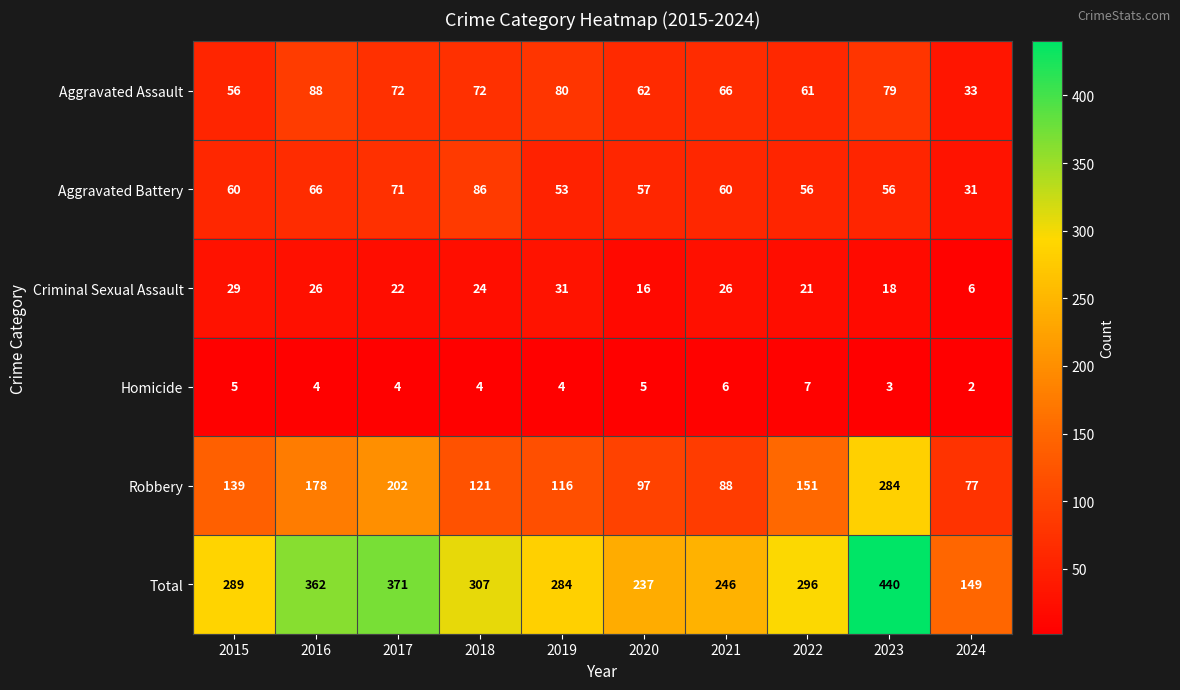

Rank the series by their maximum value, from highest to lowest.

Total, Robbery, Aggravated Assault, Aggravated Battery, Criminal Sexual Assault, Homicide